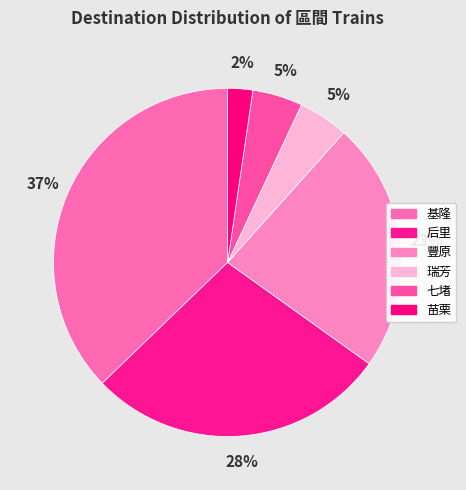

To the nearest percent, what percentage of the pie is 苗栗?

2%